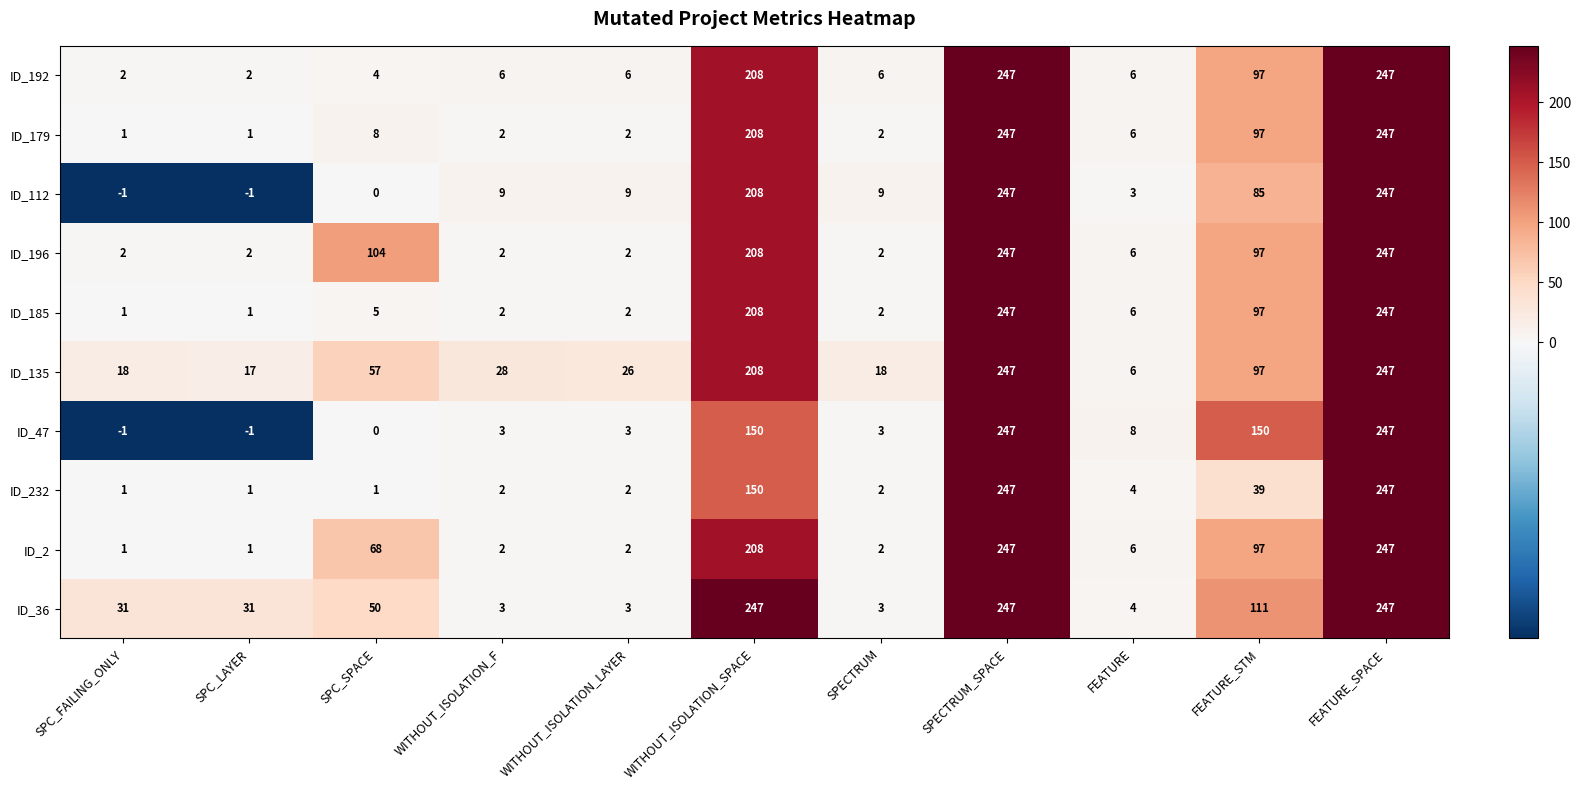

What is the minimum value shown in the chart?

-1